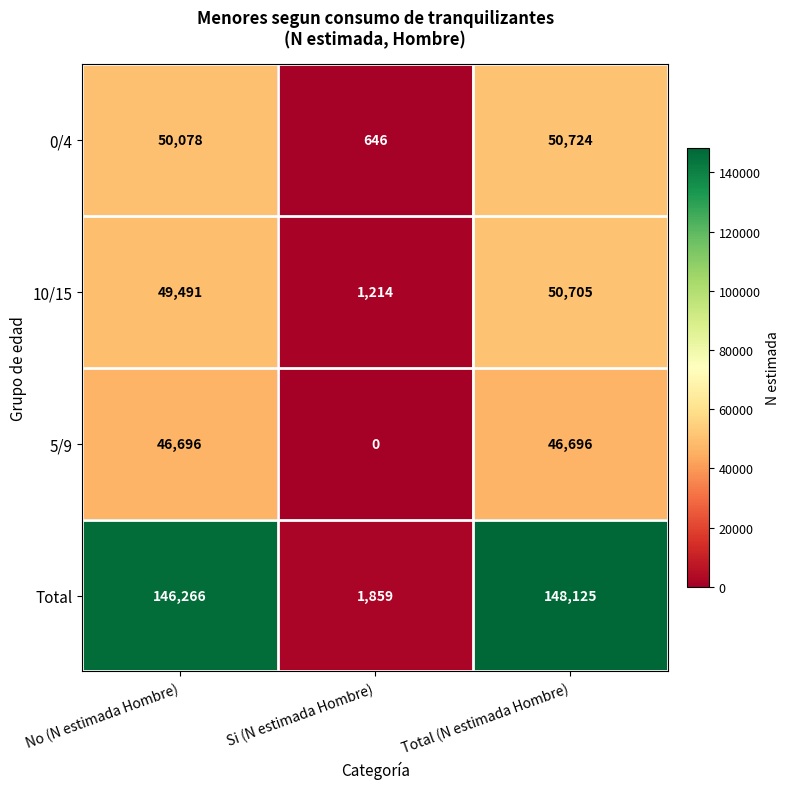

Which category has the lowest value in the 0/4 series?

Si (N estimada Hombre)